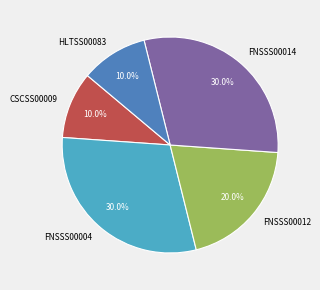

What percentage is the FNSSS00012 slice, to the nearest percent?

20%